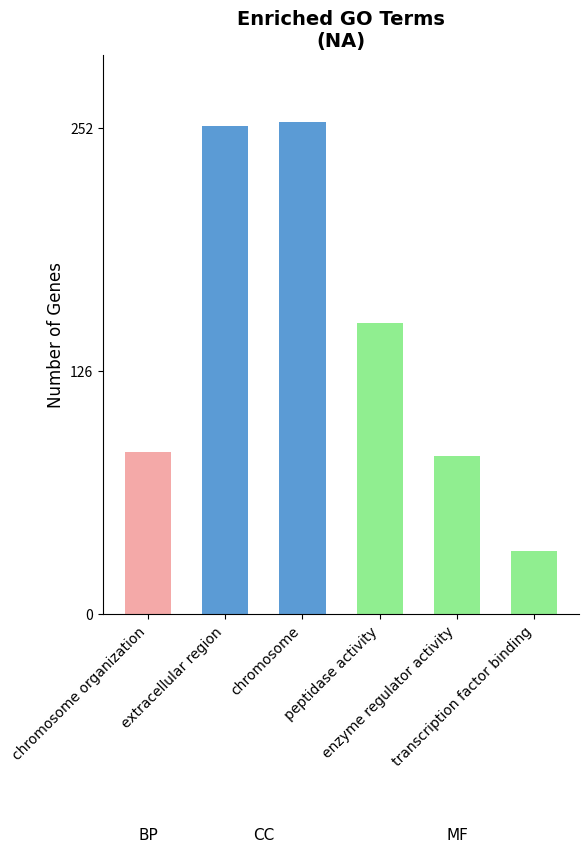

What is the value of the 1st bar from the left?

84